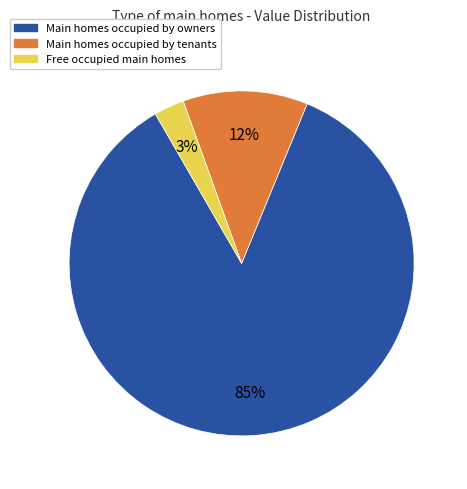

Do Main homes occupied by owners and Main homes occupied by tenants together represent more than half of the pie?

Yes